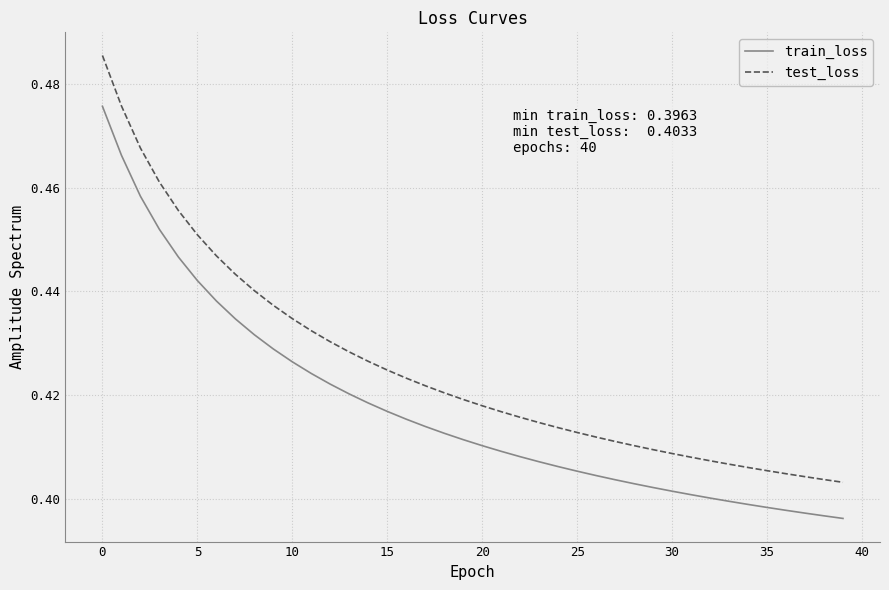

True or false: train_loss and test_loss cross at least once.

False